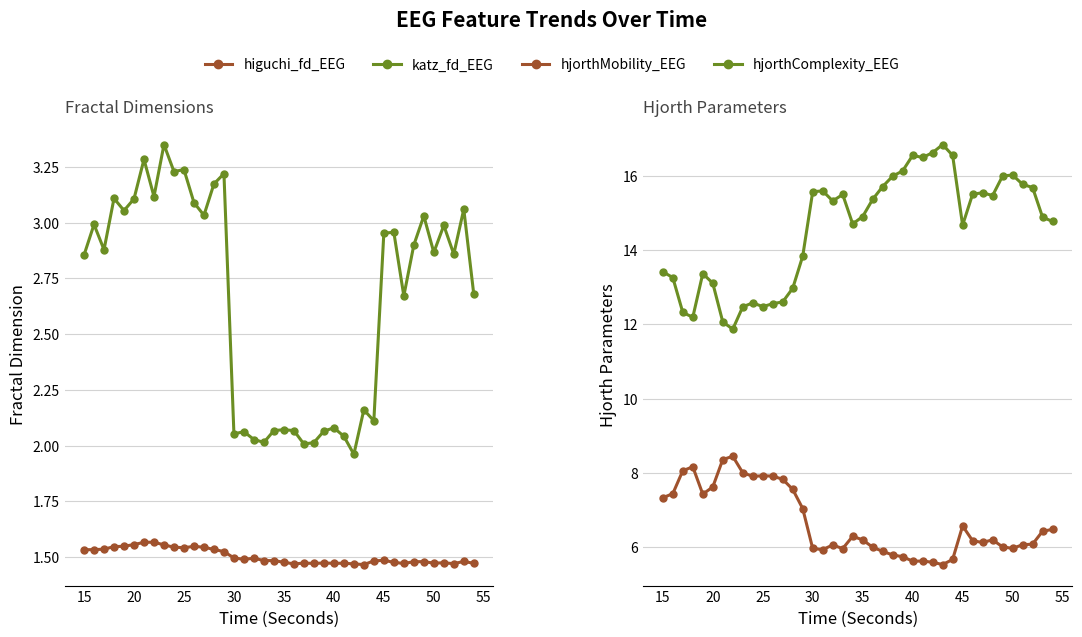

What is the greatest value displayed?

16.8